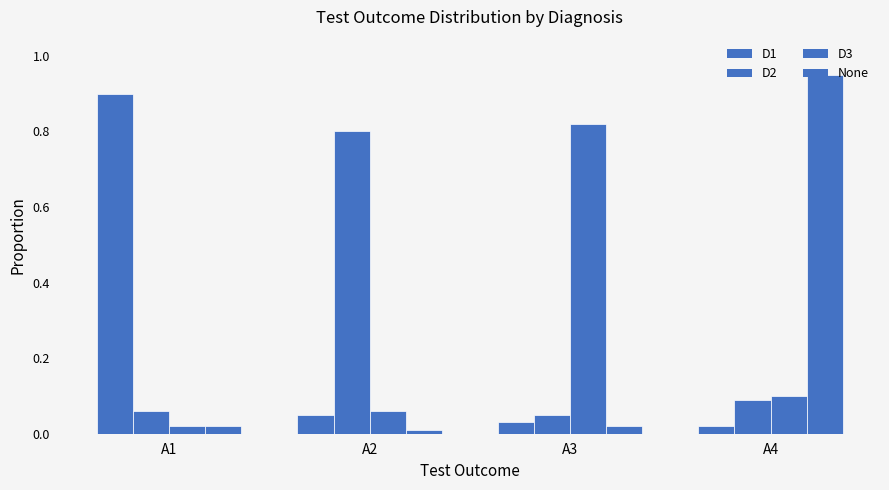

How many data points does each series have?

4